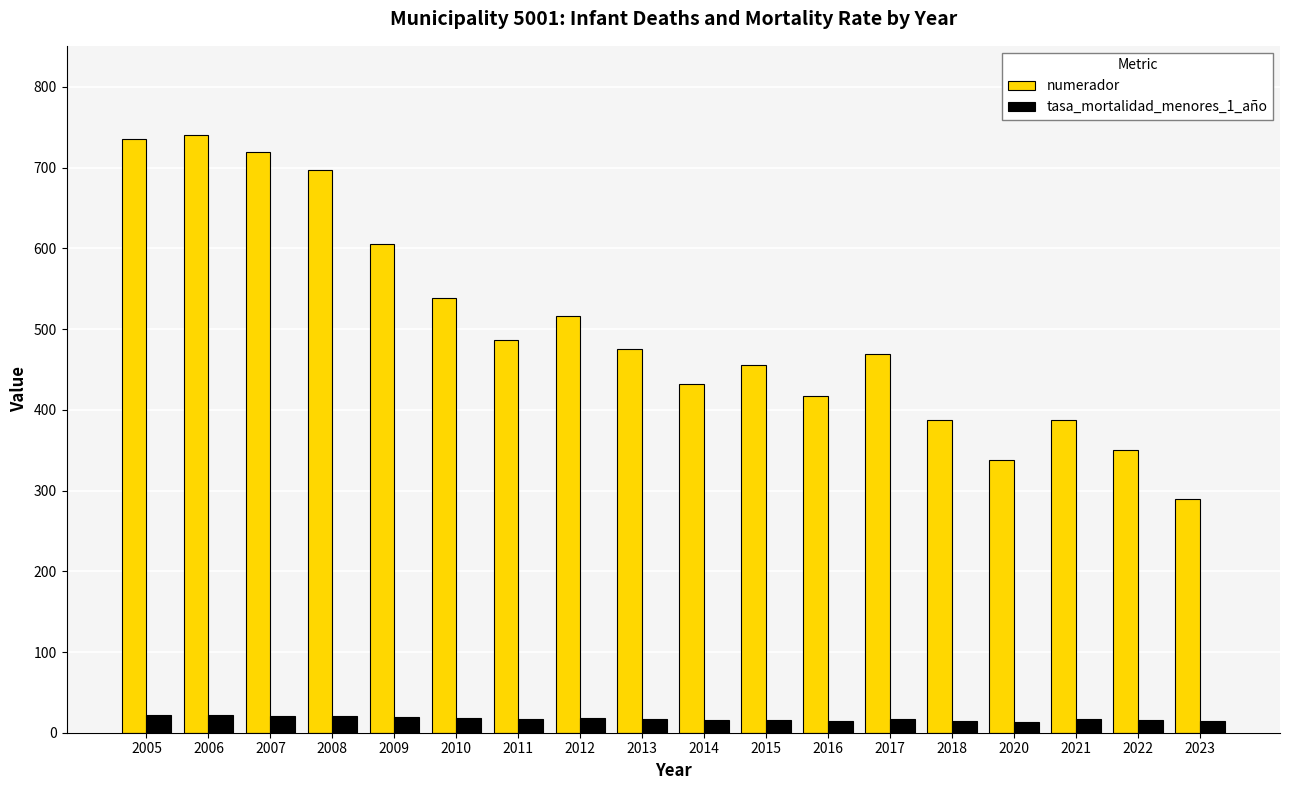

Which series has the largest total across all categories?

numerador